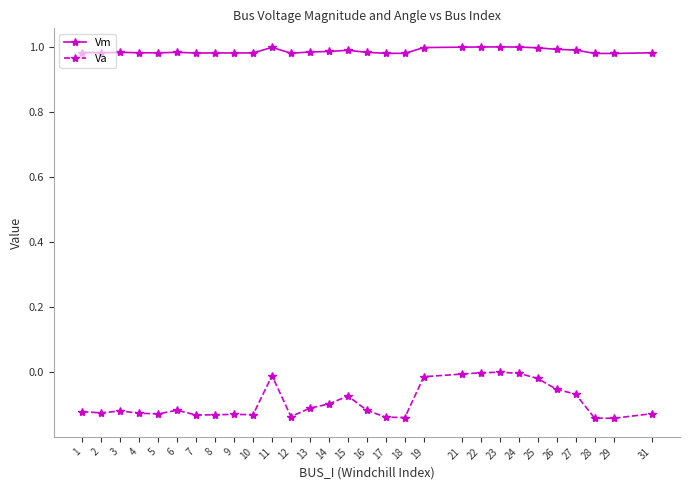

How many lines are shown in the chart?

2